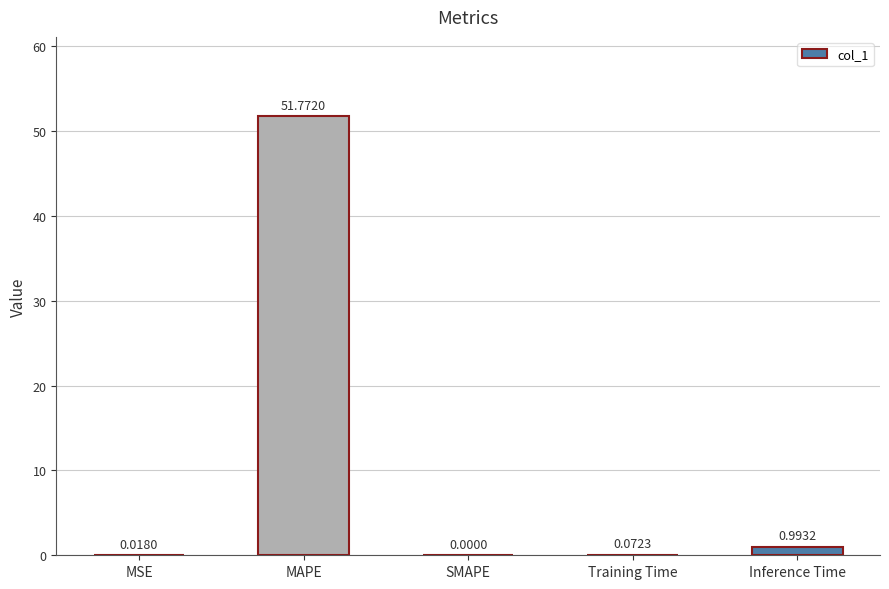

The value at SMAPE is 0.0. True or false?

True